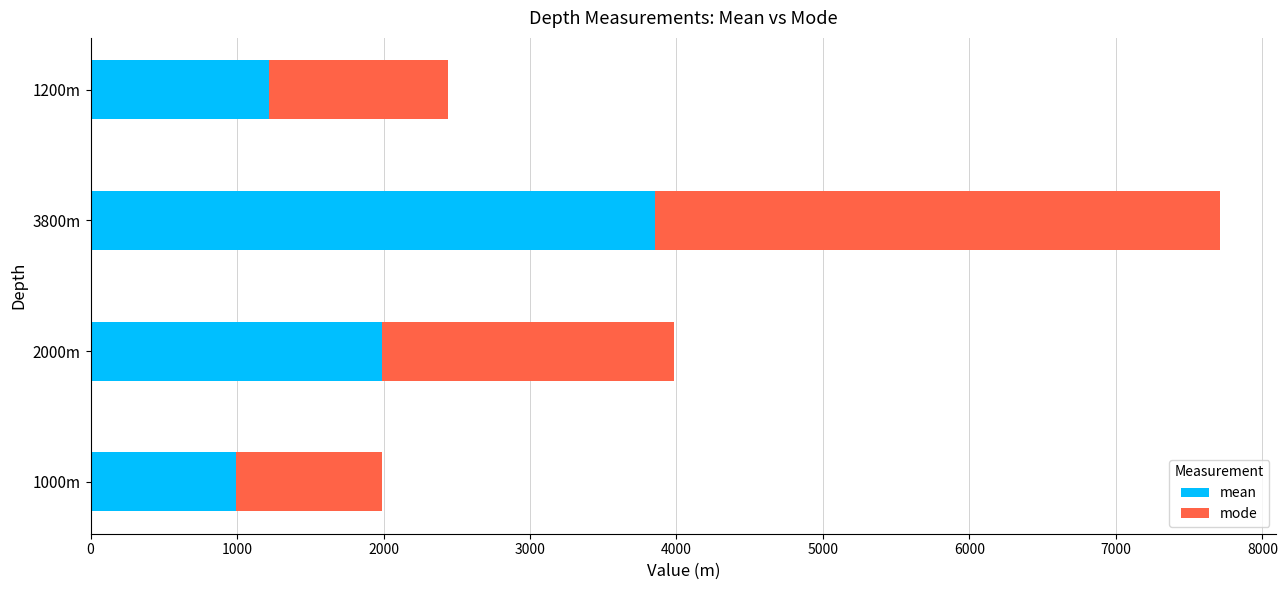

At which label is mean closest to 2424?

2000m